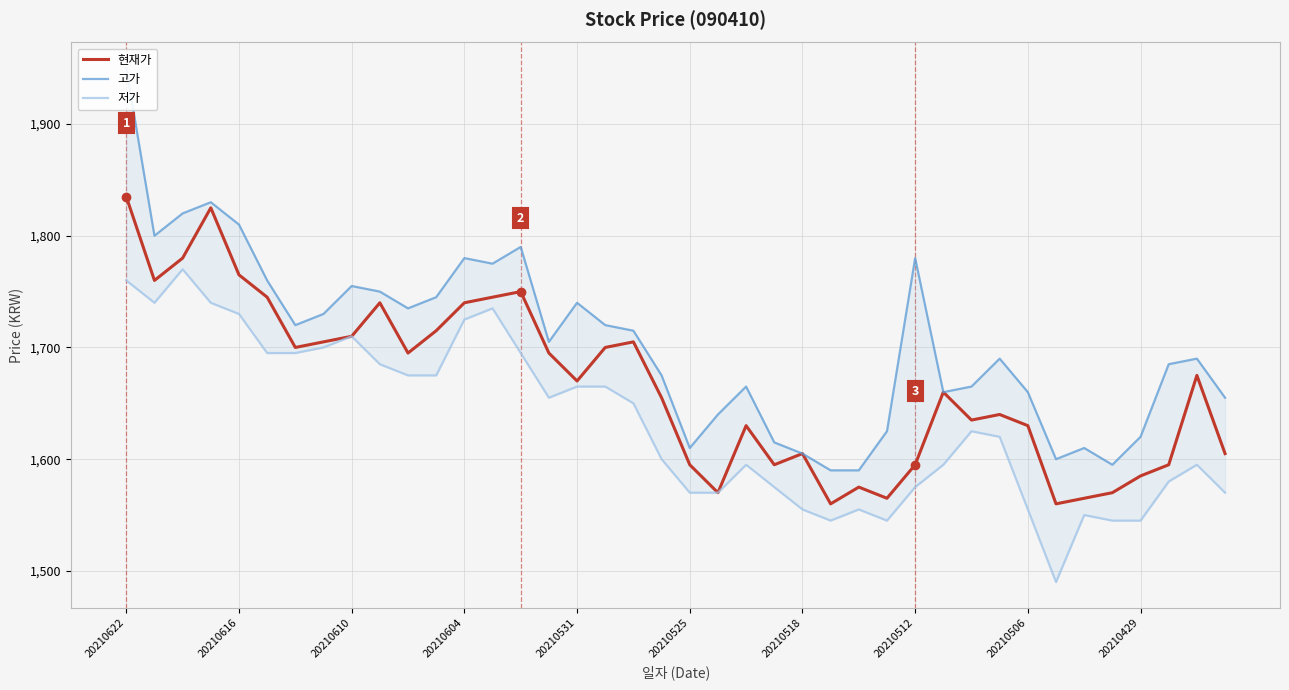

List the series in order of their peak value, highest first.

고가, 현재가, 저가